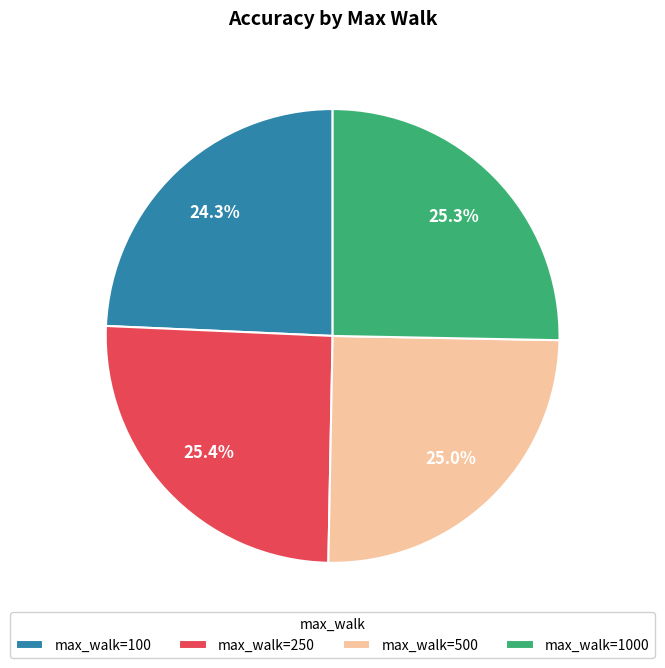

Which category has the smallest portion of the pie?

max_walk=100